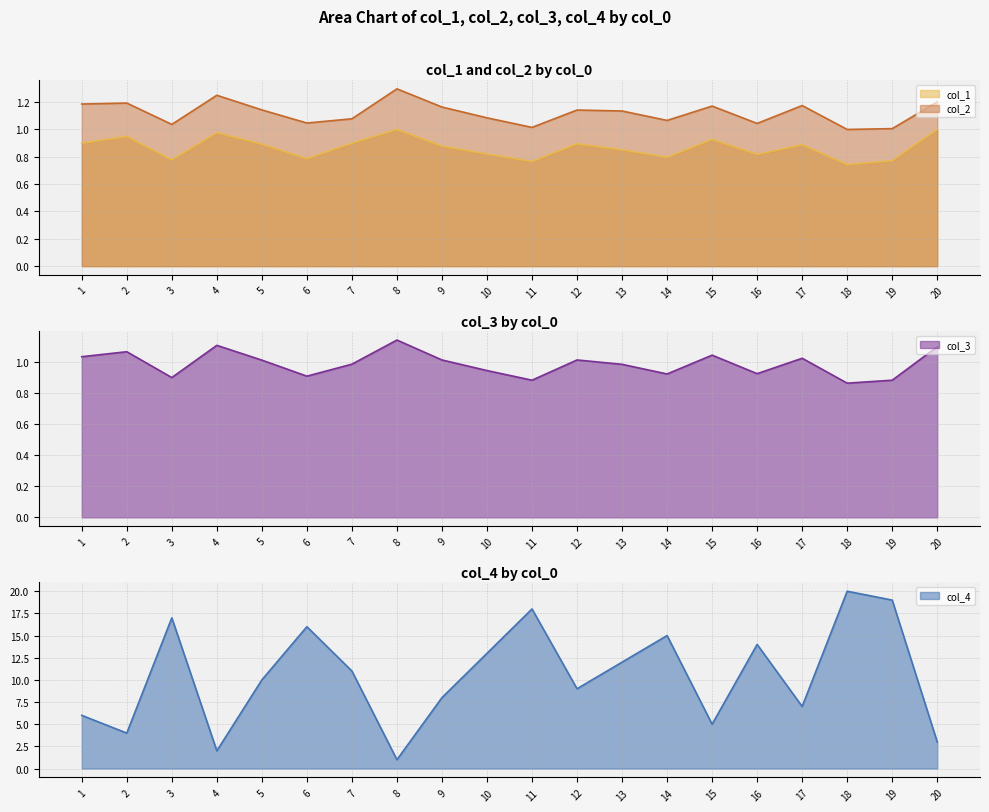

Reading right to left, list all the values displayed in this chart.

col_1: 20=1.0	19=0.8	18=0.7	17=0.9	16=0.8	15=0.9	14=0.8	13=0.9	12=0.9	11=0.8	10=0.8	9=0.9	8=1.0	7=0.9	6=0.8	5=0.9	4=1.0	3=0.8	2=0.9	1=0.9
col_2: 20=1.2	19=1.0	18=1.0	17=1.2	16=1.0	15=1.2	14=1.1	13=1.1	12=1.1	11=1.0	10=1.1	9=1.2	8=1.3	7=1.1	6=1.0	5=1.1	4=1.2	3=1.0	2=1.2	1=1.2
col_3: 20=1.1	19=0.9	18=0.9	17=1.0	16=0.9	15=1.0	14=0.9	13=1.0	12=1.0	11=0.9	10=0.9	9=1.0	8=1.1	7=1.0	6=0.9	5=1.0	4=1.1	3=0.9	2=1.1	1=1.0
col_4: 20=3.0	19=19.0	18=20.0	17=7.0	16=14.0	15=5.0	14=15.0	13=12.0	12=9.0	11=18.0	10=13.0	9=8.0	8=1.0	7=11.0	6=16.0	5=10.0	4=2.0	3=17.0	2=4.0	1=6.0